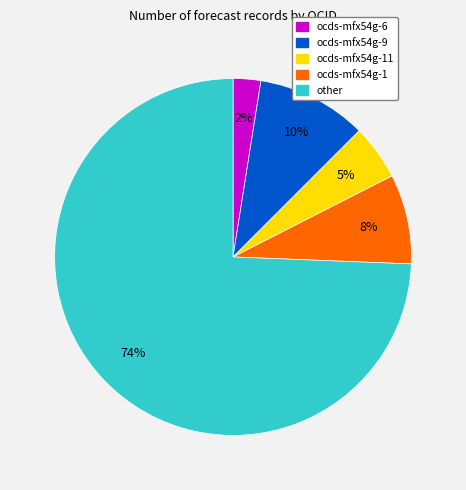

To the nearest percent, what is the average slice percentage?

20%